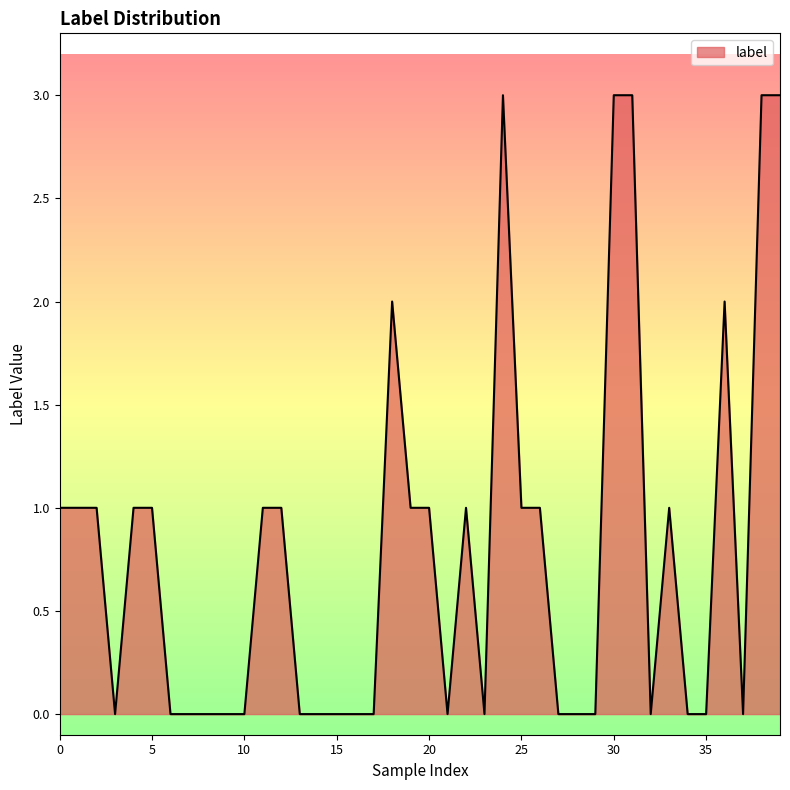

How many lines are shown in the chart?

1